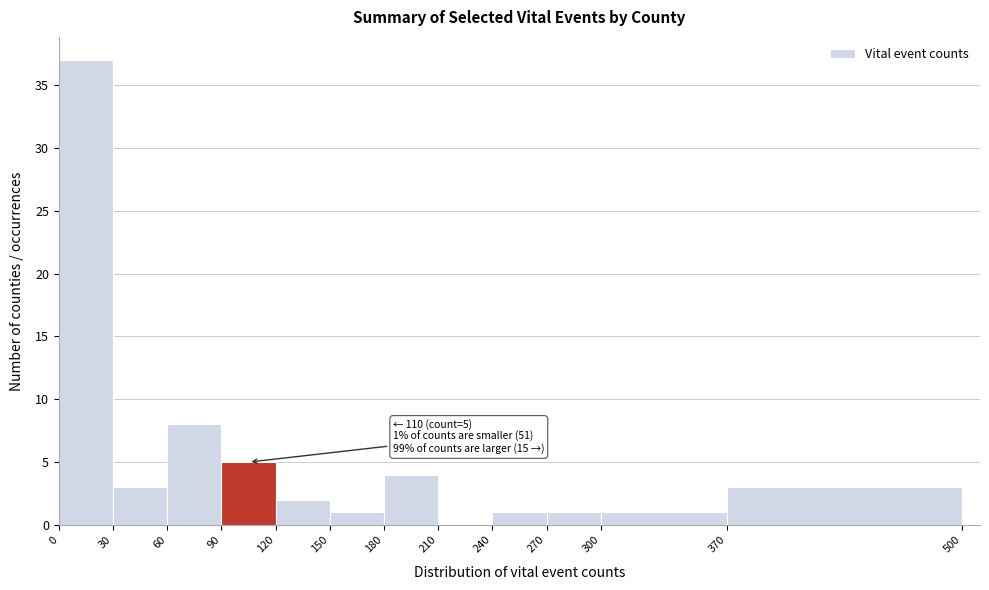

Which range on the x-axis has the tallest bar?

0 to 30